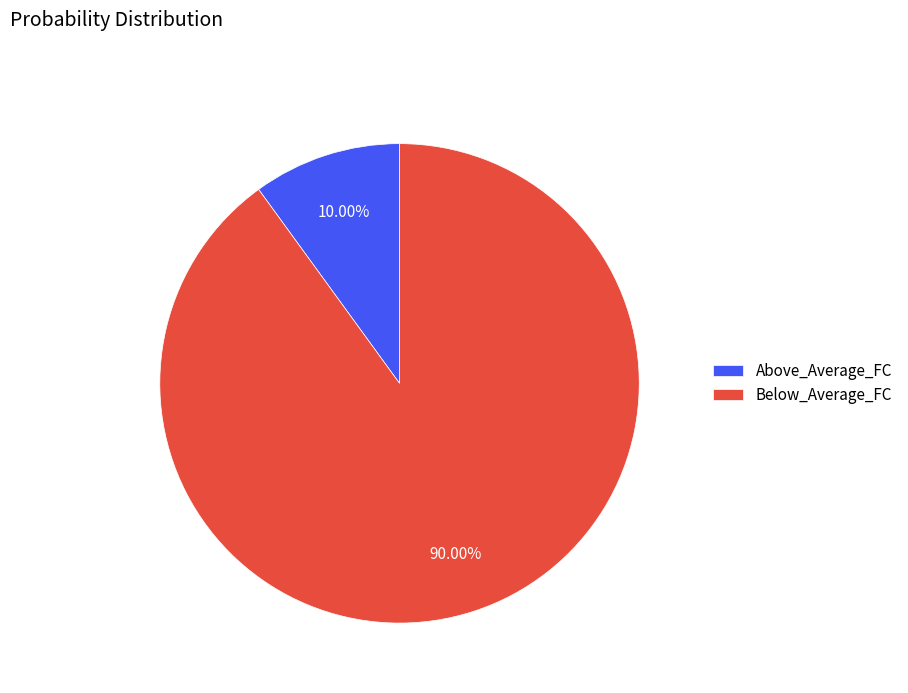

Combined, do Below_Average_FC and Above_Average_FC account for over 50%?

Yes